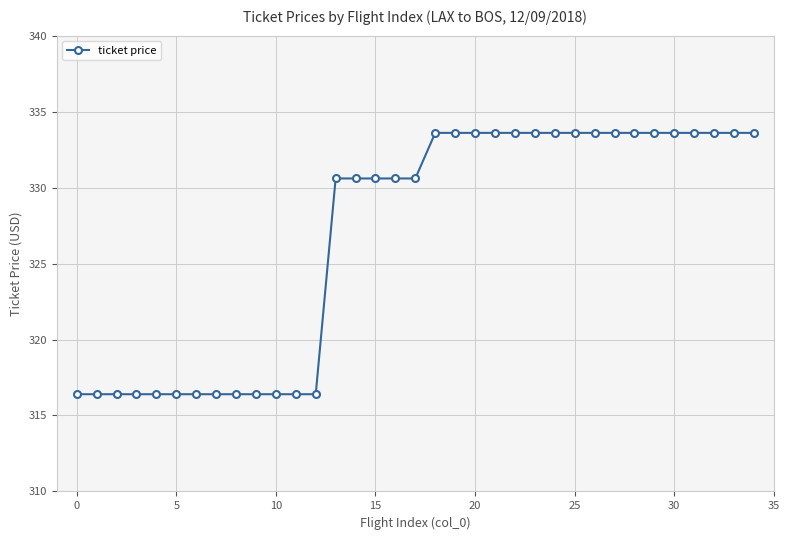

What is the sum of all values?

11437.4